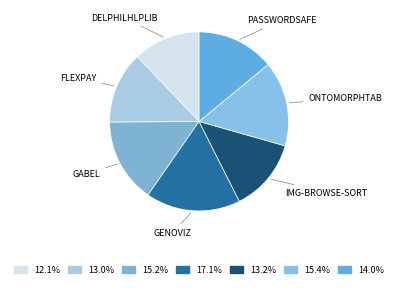

Rank the categories by value from lowest to highest.

delphilhlplib.csv, flexpay.csv, img-browse-sort.csv, passwordsafe.csv, gabel.csv, ontomorphtab.csv, genoviz.csv